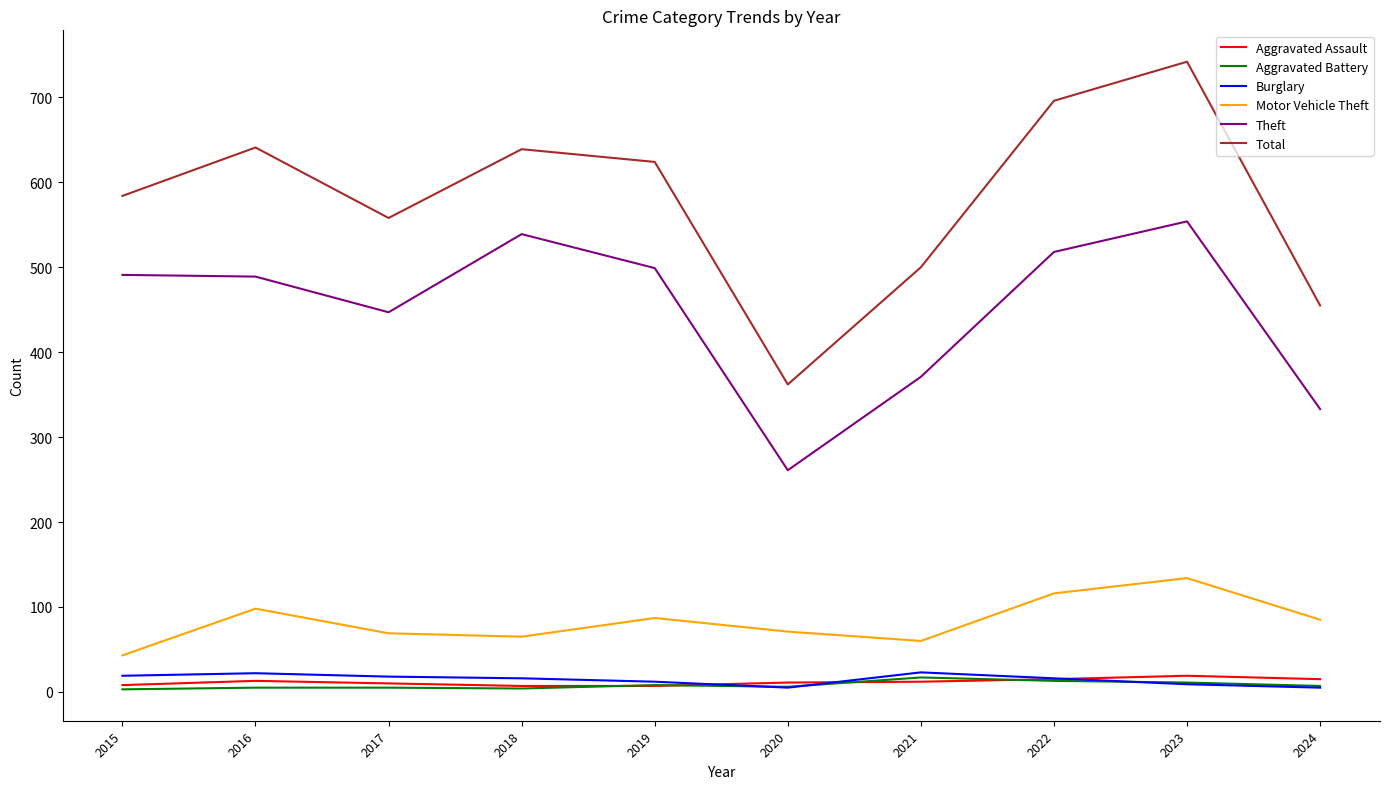

True or false: Aggravated Assault and Total intersect in this chart.

False